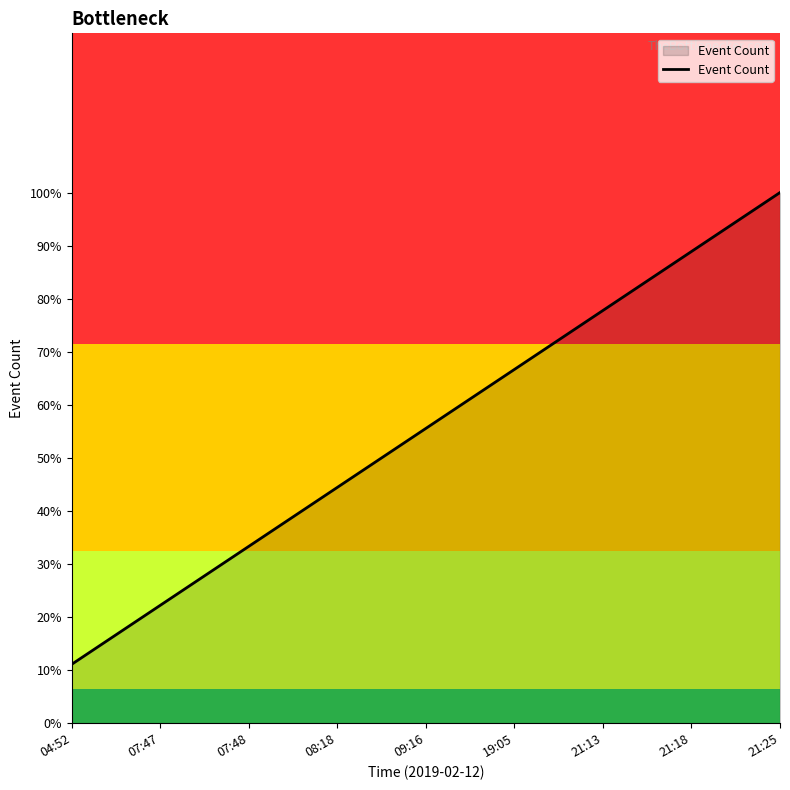

What position from the left is 07:48?

3